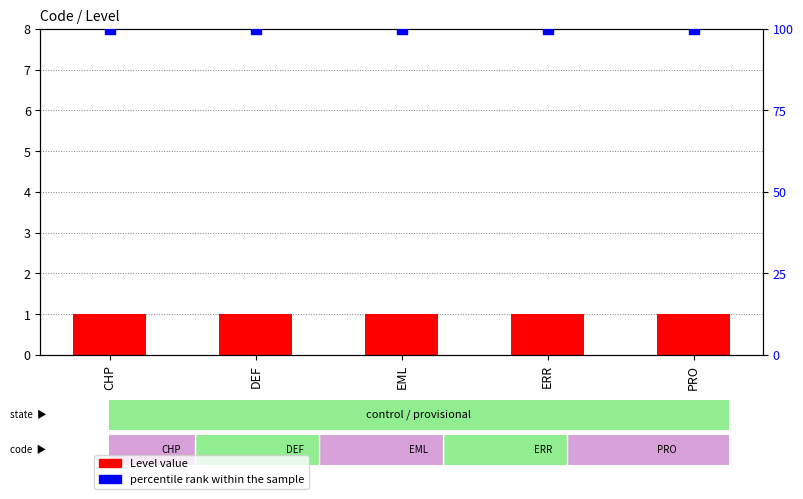

Which series has the largest Y range (max minus min)?

Level value